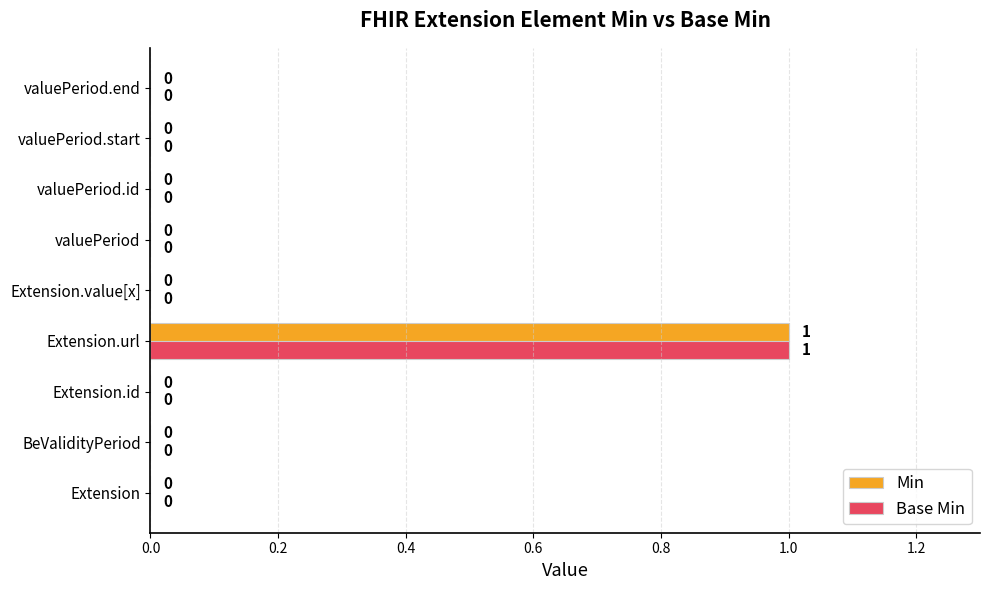

Which label corresponds to the largest value in the chart?

Extension.url